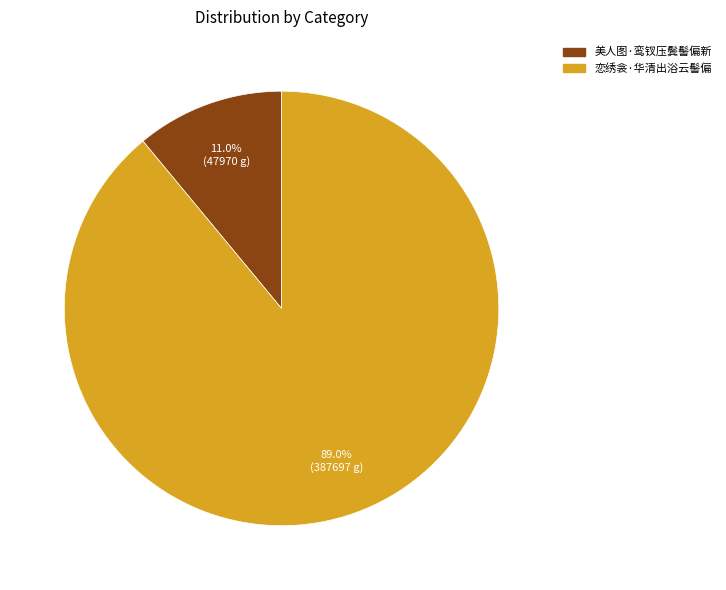

How many slices are in this pie chart?

2